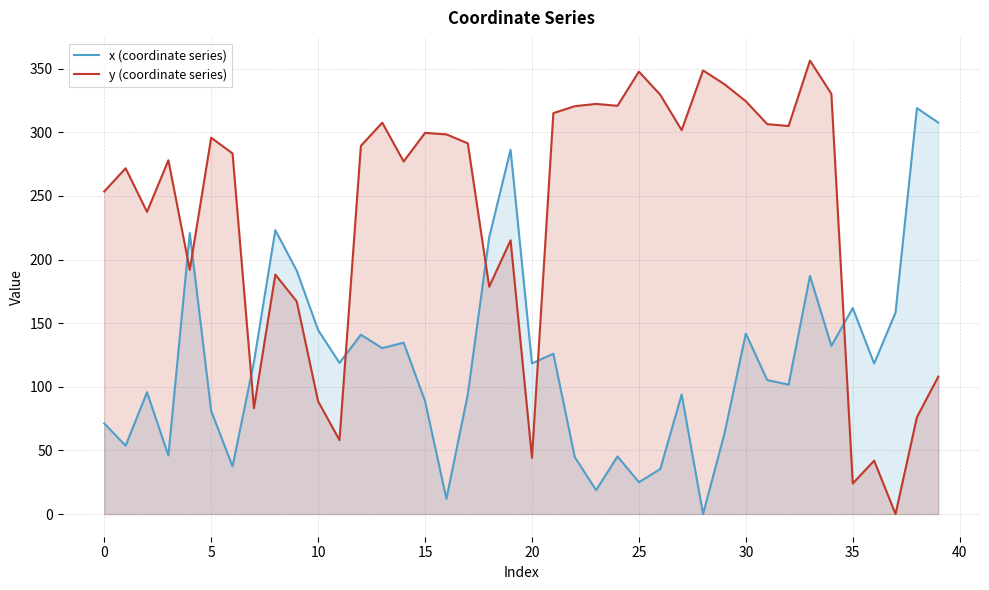

What is the difference between the highest and lowest values at 26?

294.1